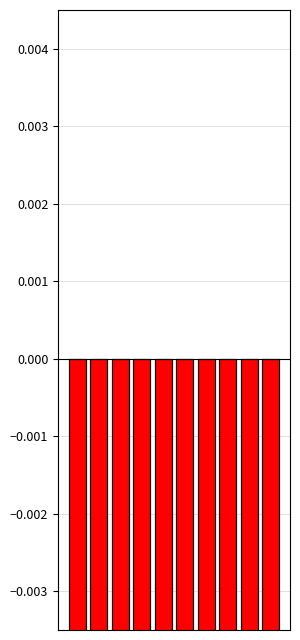

Rank the categories by value from lowest to highest.

0, 6, 4, 5, 3, 2, 7, 1, 8, 9